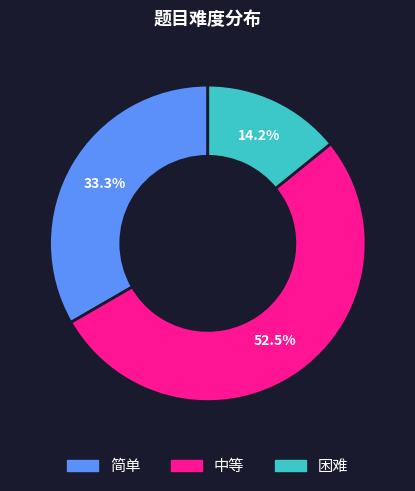

What percentage is the 简单 slice, to the nearest percent?

33%